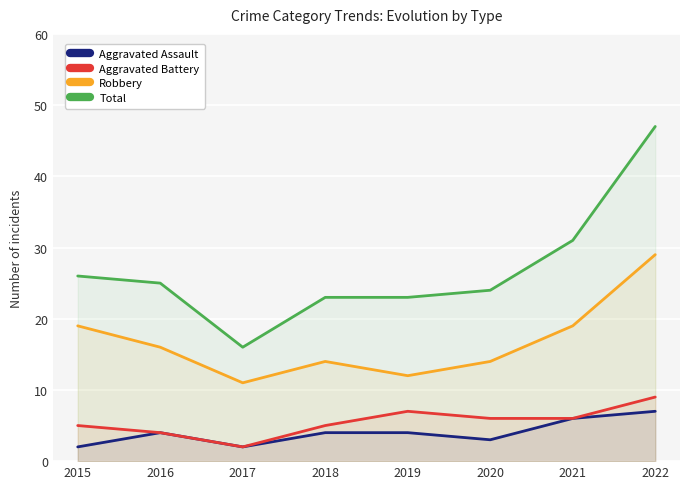

Is the value of Aggravated Assault at 2015 greater than the value of Aggravated Battery at 2018?

No